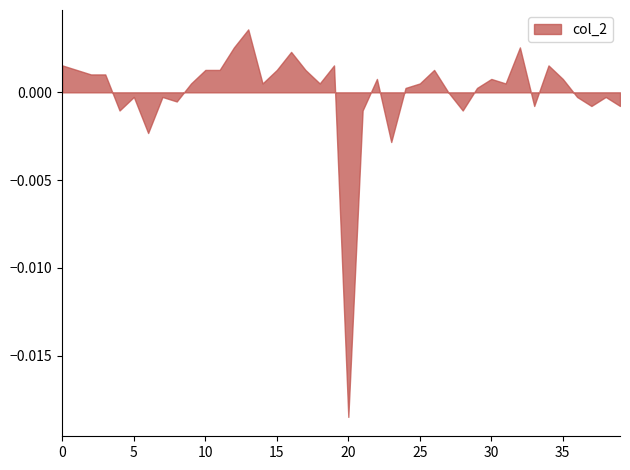

Does the chart have visible grid lines?

No